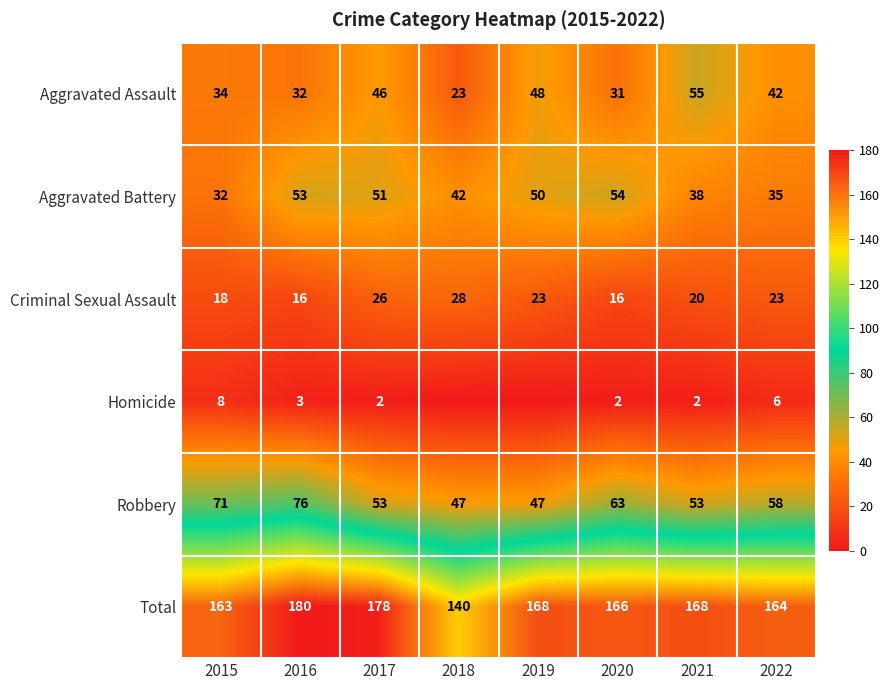

Rank the series at 2022 from lowest to highest value.

Homicide, Criminal Sexual Assault, Aggravated Battery, Aggravated Assault, Robbery, Total